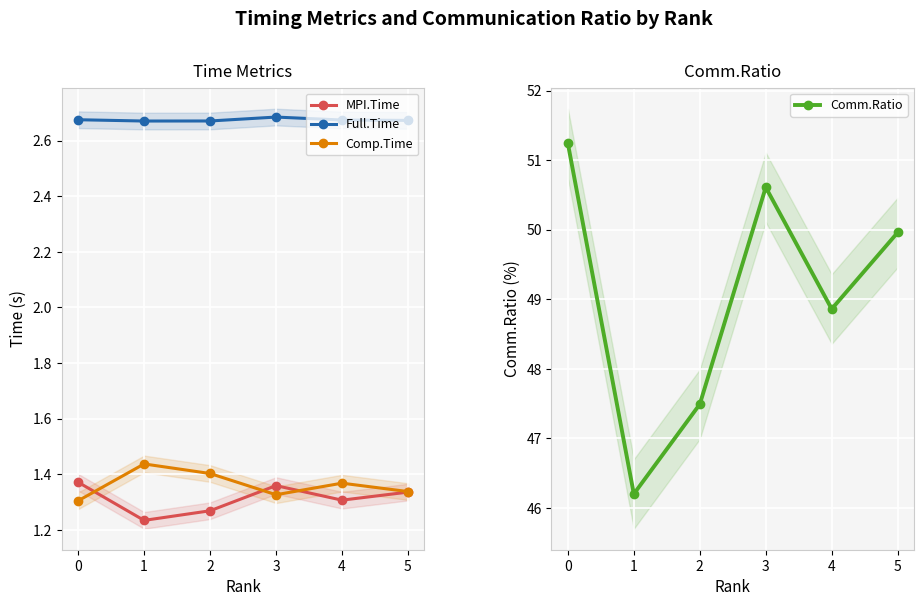

How many interior local peaks does the Comp.Time series have?

2